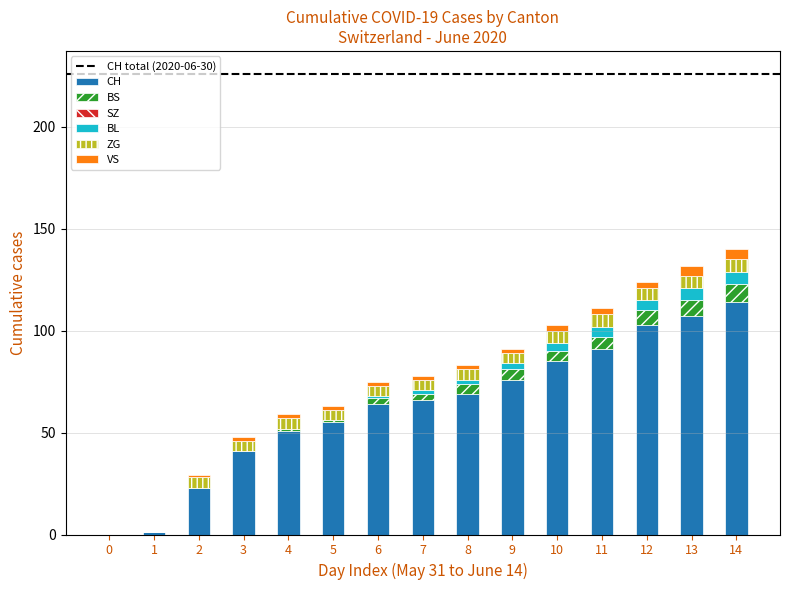

Count the number of data series in this chart.

5